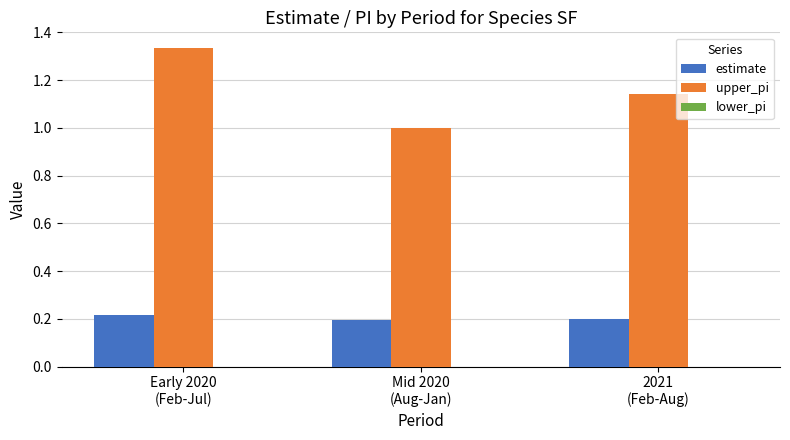

How many upper_pi values are between 1 and 2?

3